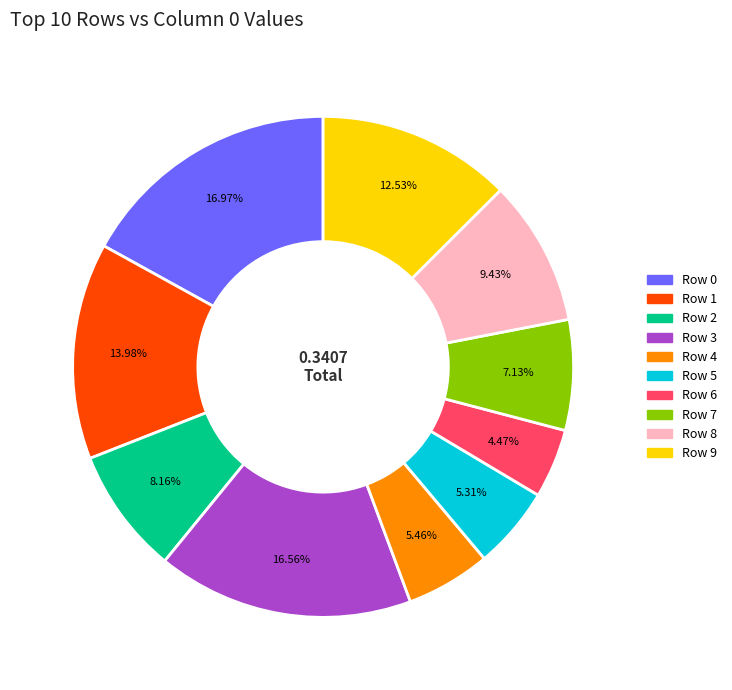

Between Row 5 and Row 1, which is larger?

Row 1